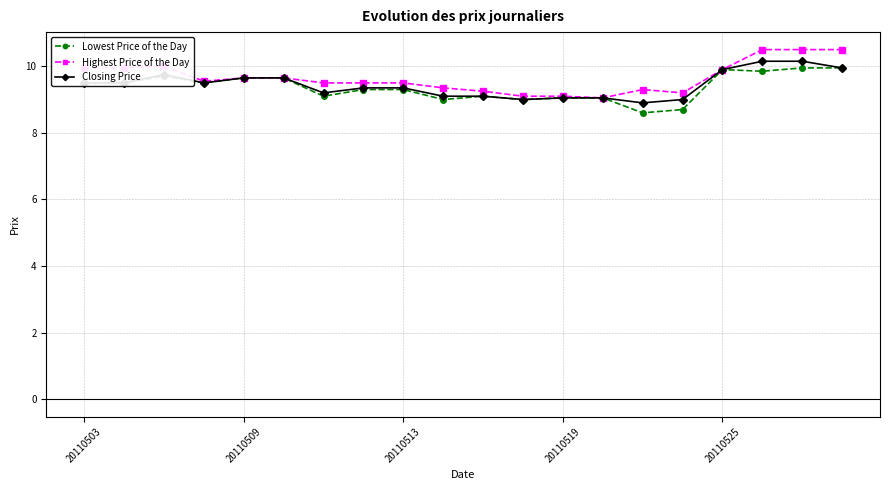

What is the value of the Lowest Price of the Day point at the 7th from the left?

9.1